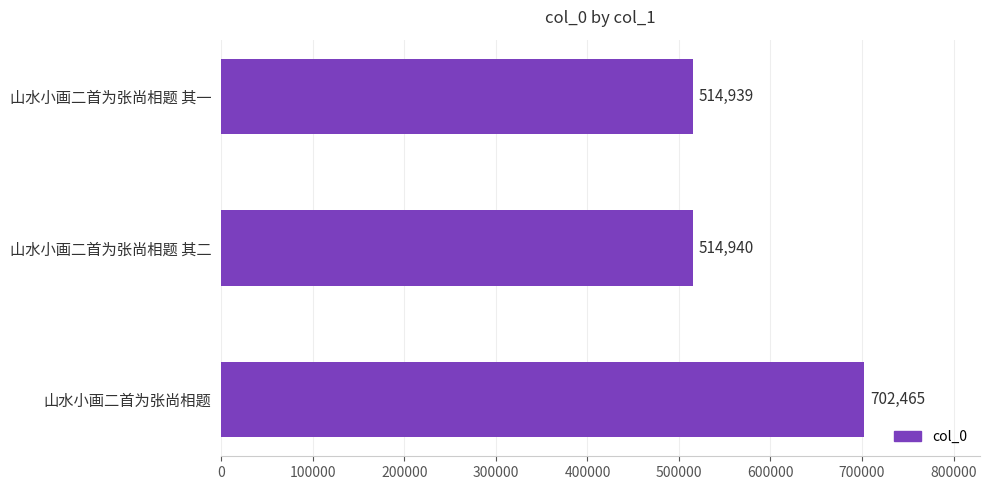

Reading top to bottom, extract all data points from this chart.

山水小画二首为张尚相题 其一=514939	山水小画二首为张尚相题 其二=514940	山水小画二首为张尚相题=702465